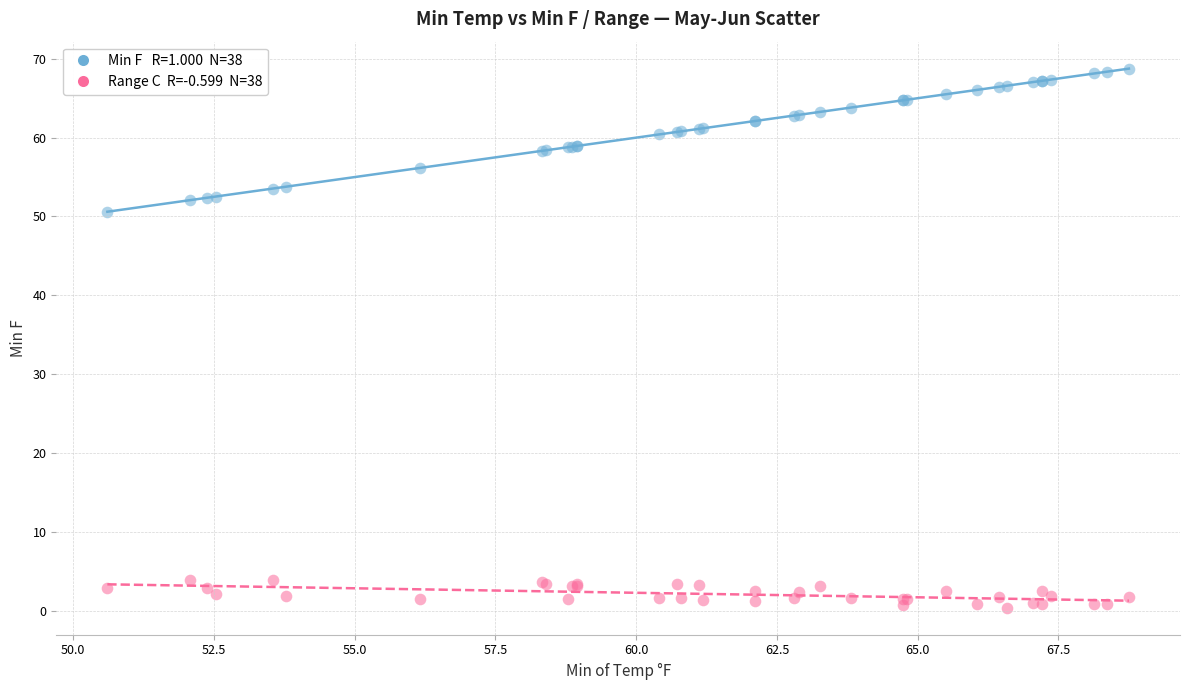

Across all series, what Y value is closest to 34?

50.6